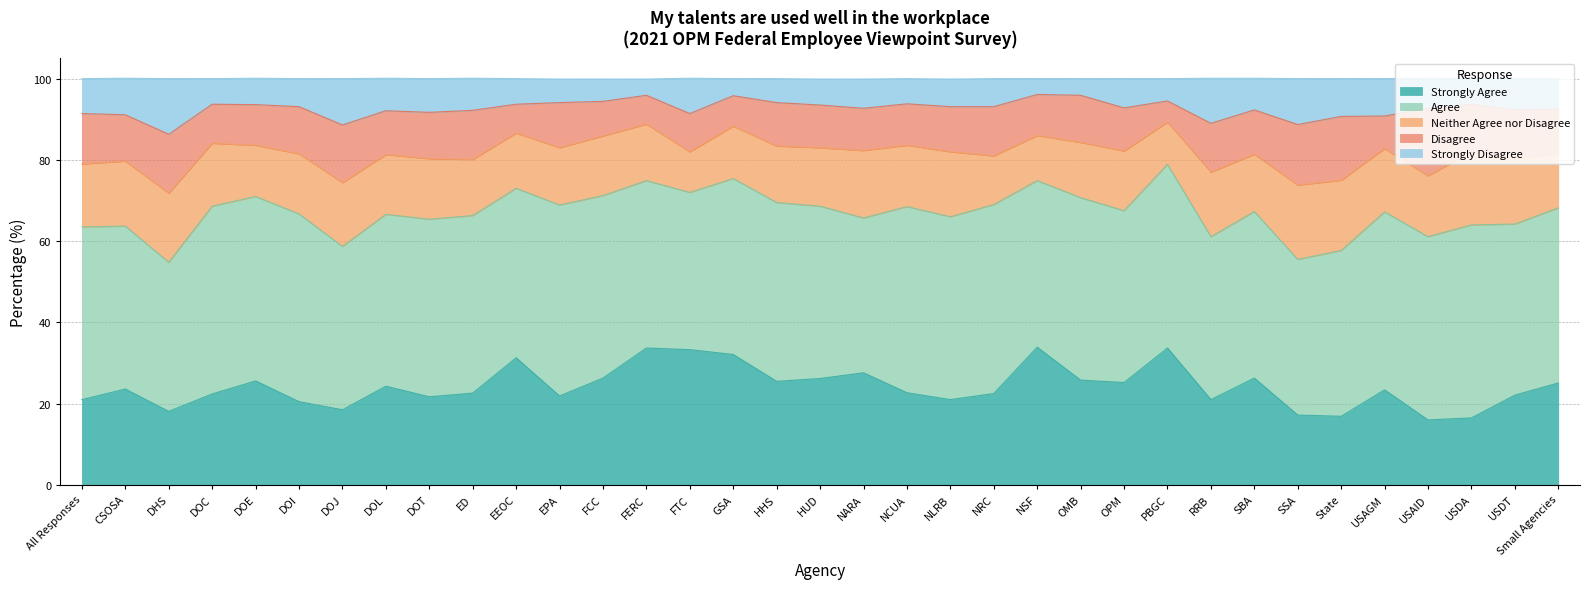

What is the value of the Disagree point at the 3rd from the left?

14.5